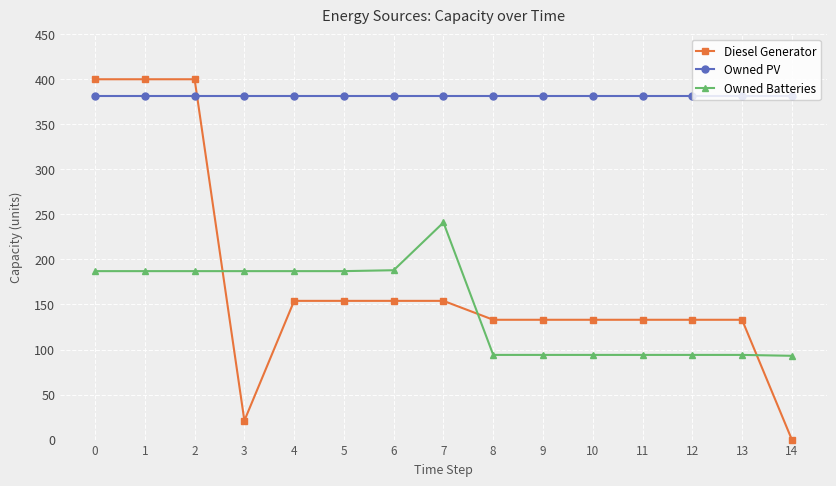

Is the value of Diesel Generator at 4 greater than the value of Owned Batteries at 11?

Yes